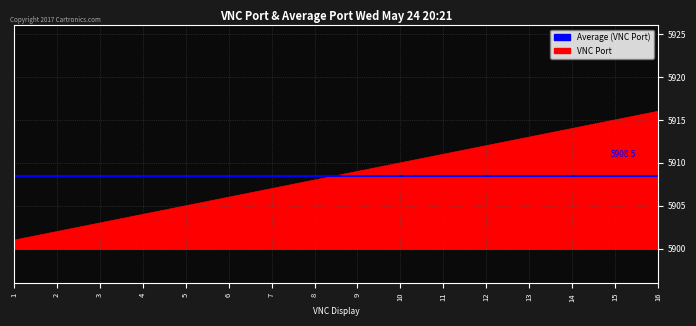

Reading left to right, transcribe all the data shown in this chart.

5901	5902	5903	5904	5905	5906	5907	5908	5909	5910	5911	5912	5913	5914	5915	5916